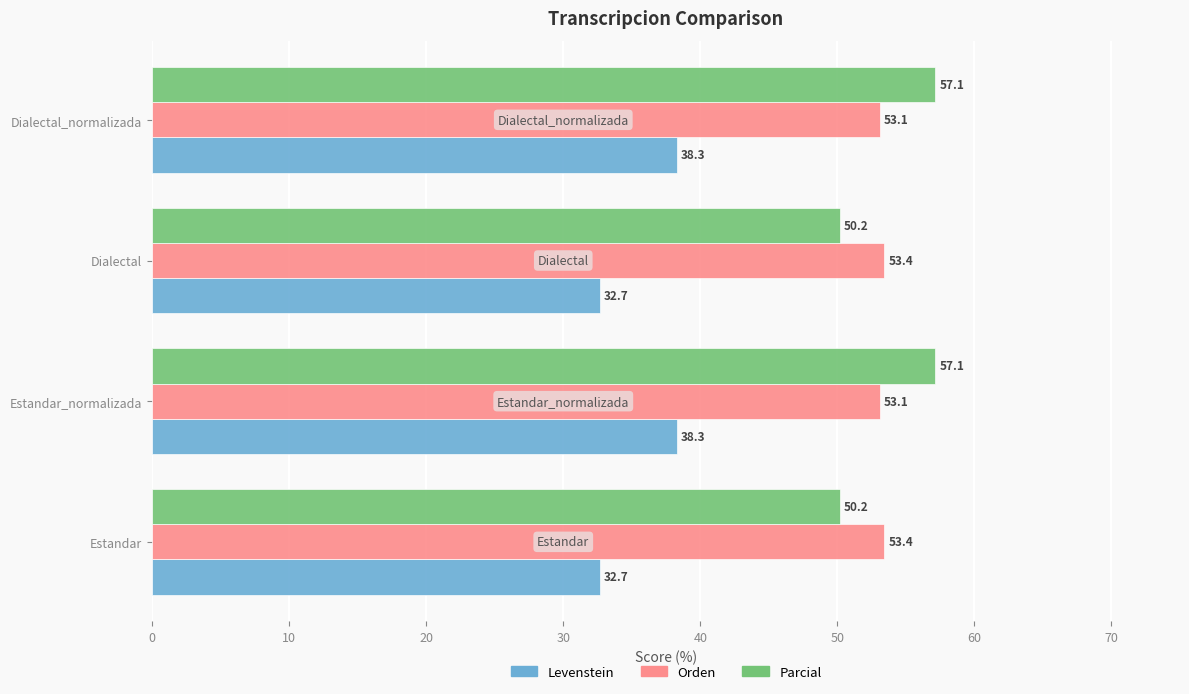

Is the value of Orden at Dialectal greater than the value of Levenstein at Dialectal?

Yes